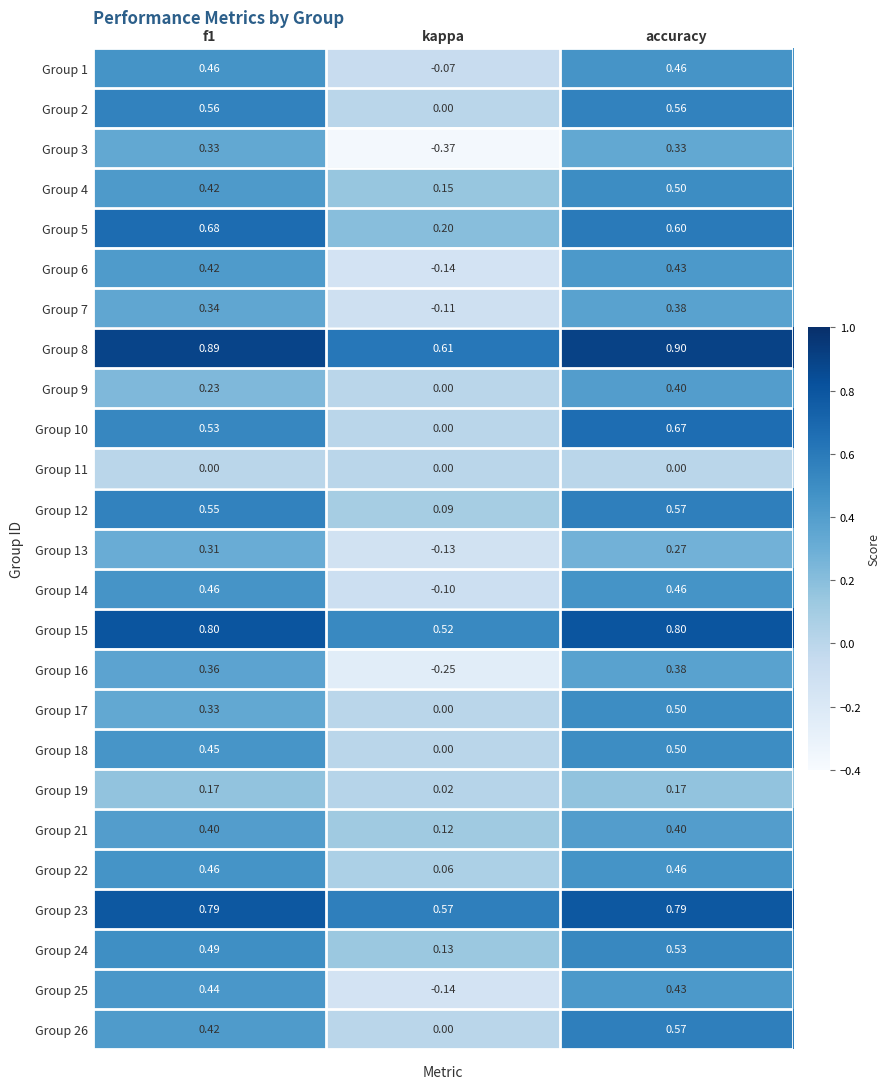

What is the difference between the highest and lowest values at f1?

0.9